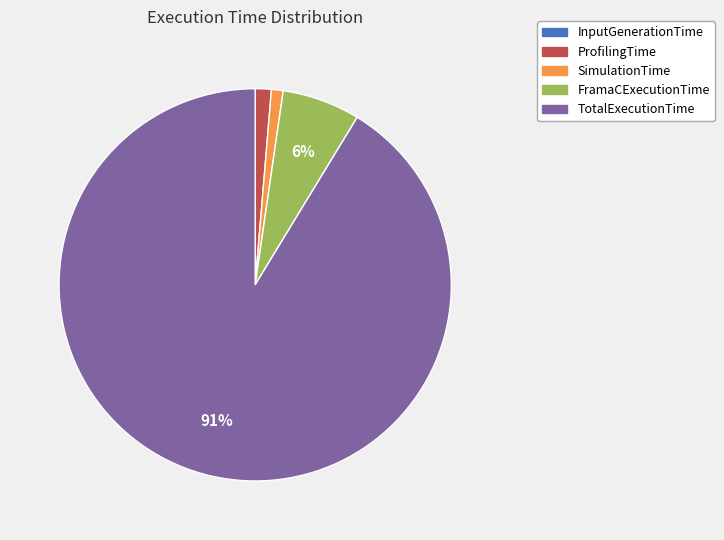

To the nearest percent, what is the average slice percentage?

20%